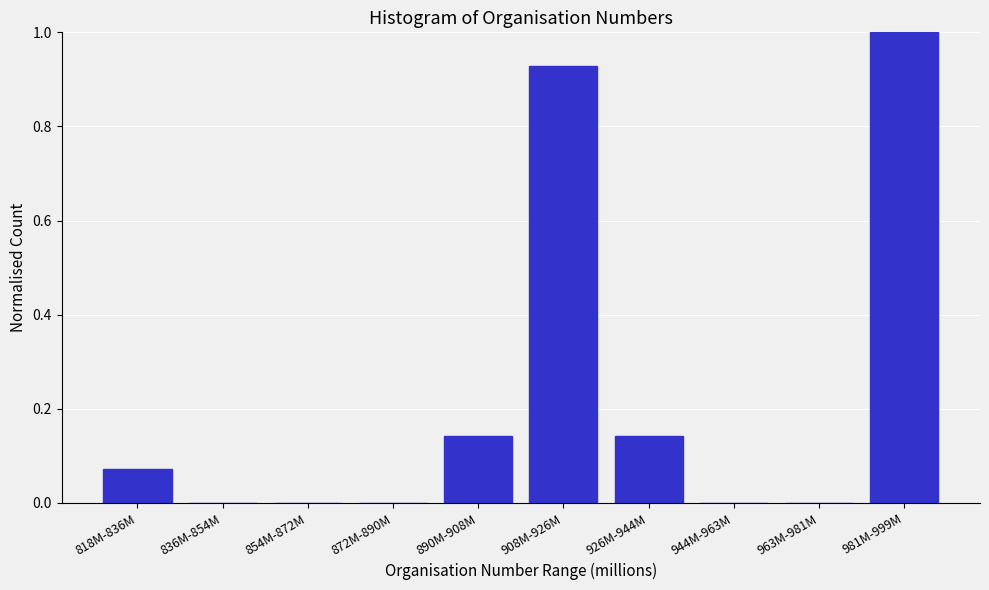

What is the sum of all values?

2.3